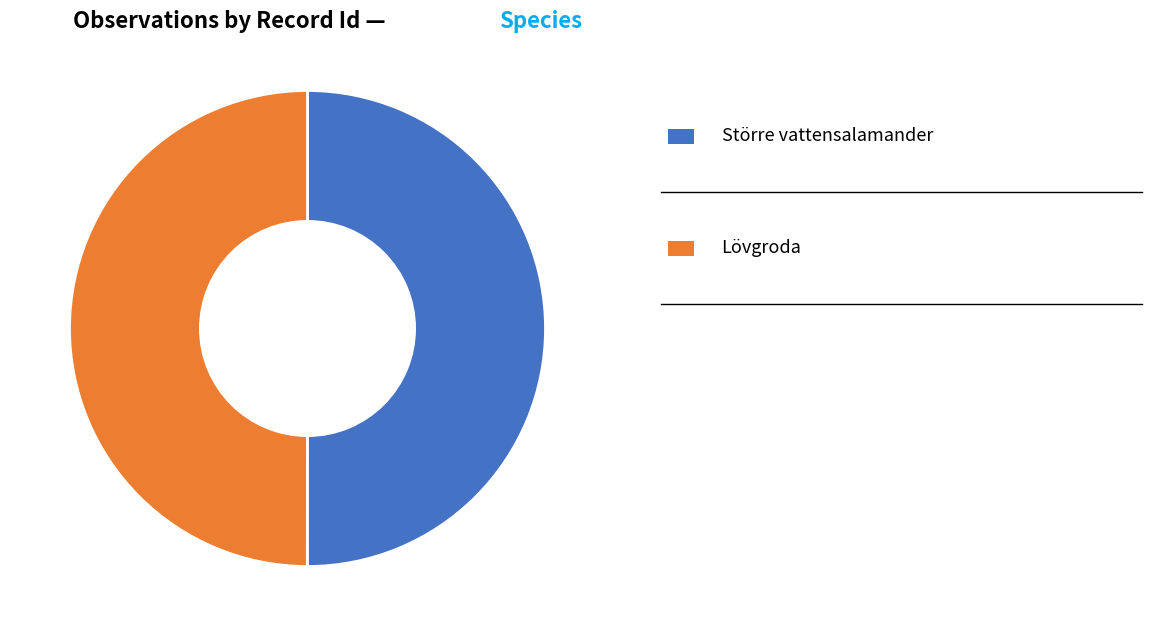

How many slices are in this pie chart?

2